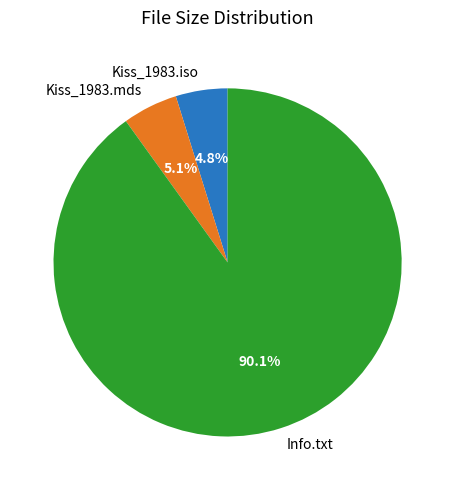

How many segments does this pie chart have?

3